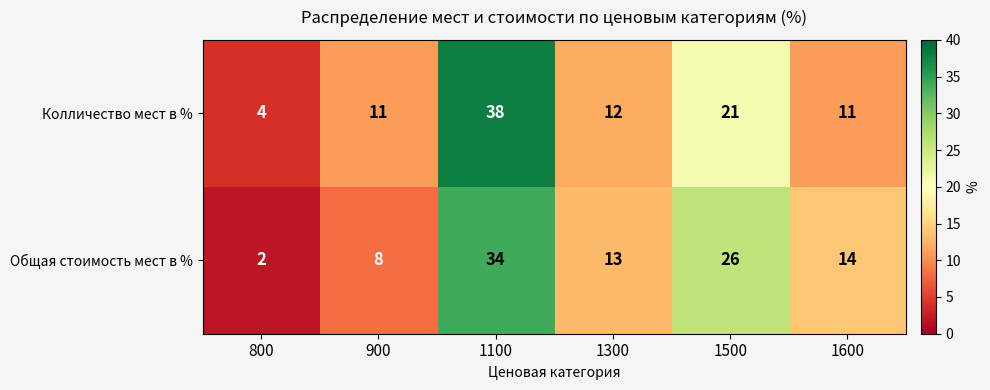

Which series has the widest spread of values?

Колличество мест в %